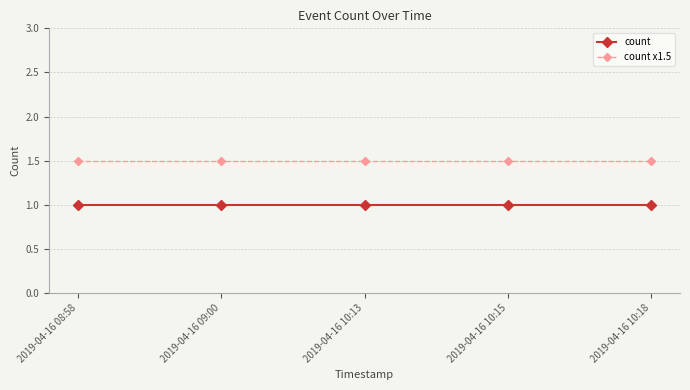

List the series in order of their overall mean, lowest first.

count, count x1.5